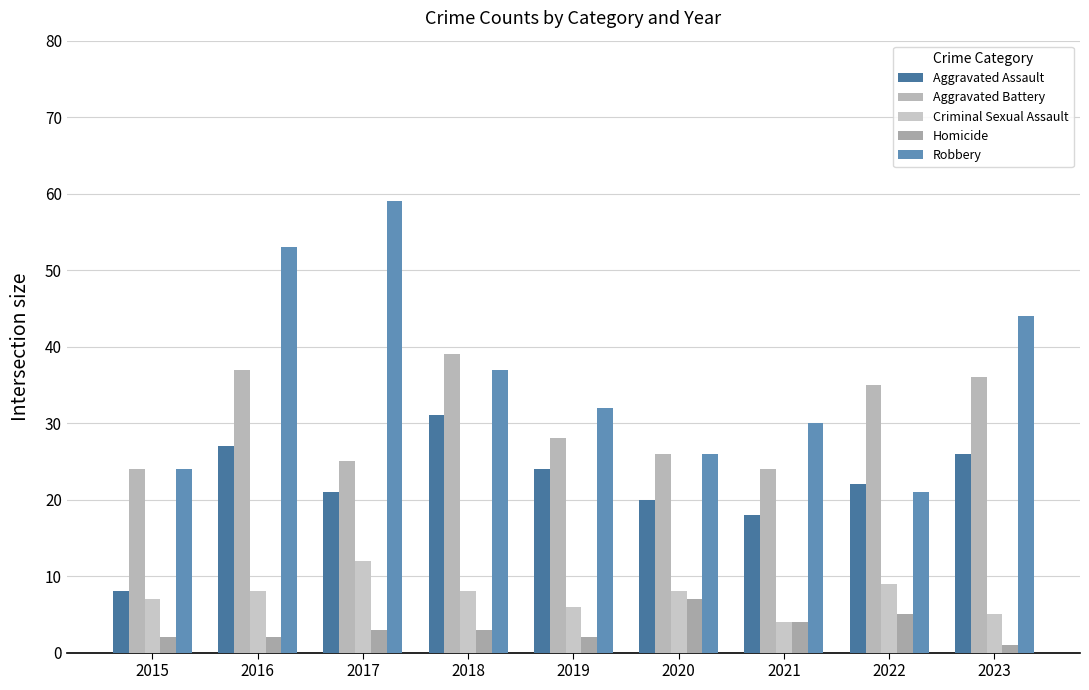

What is the sum of all Aggravated Battery values?

274